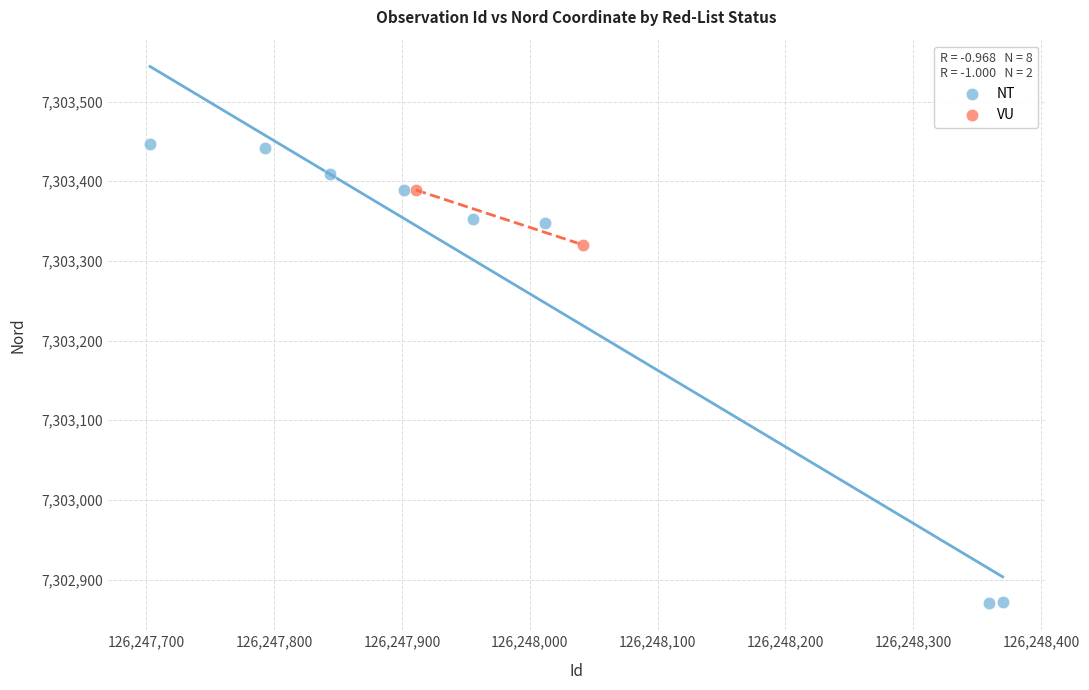

What are all the series names shown in the legend?

NT, VU